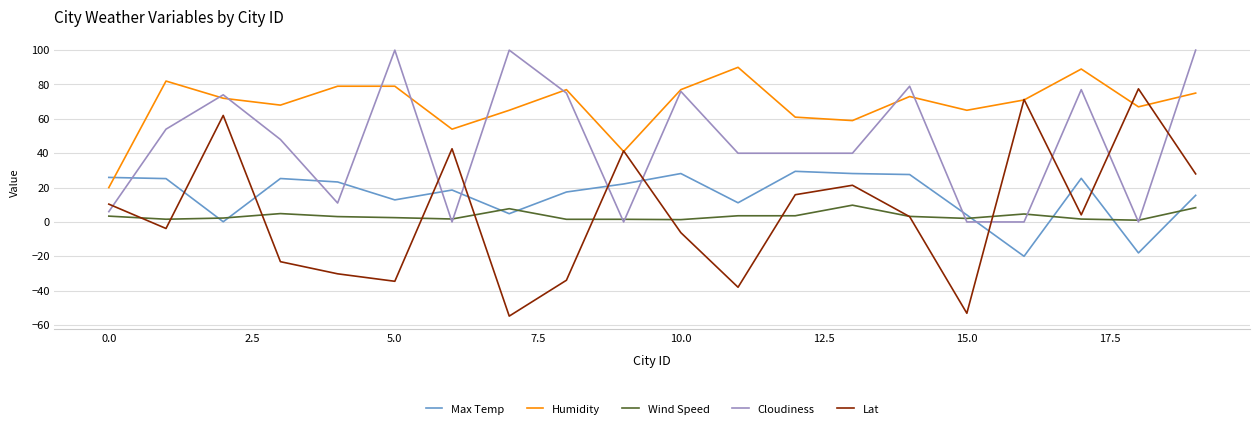

Does the chart display data point markers on the line(s)?

No